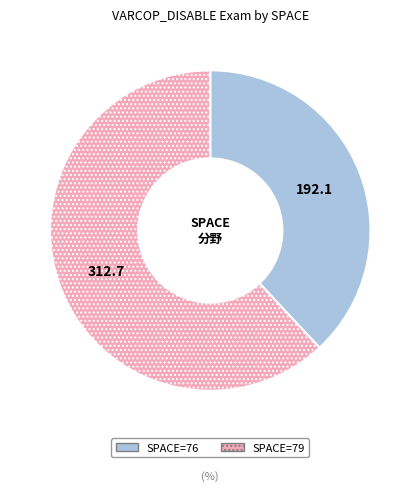

Which category has the biggest portion of the pie?

SPACE=79